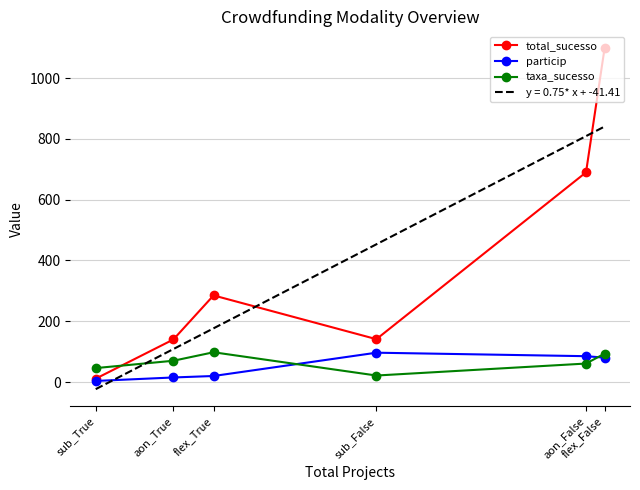

How many interior local peaks does the particip series have?

1